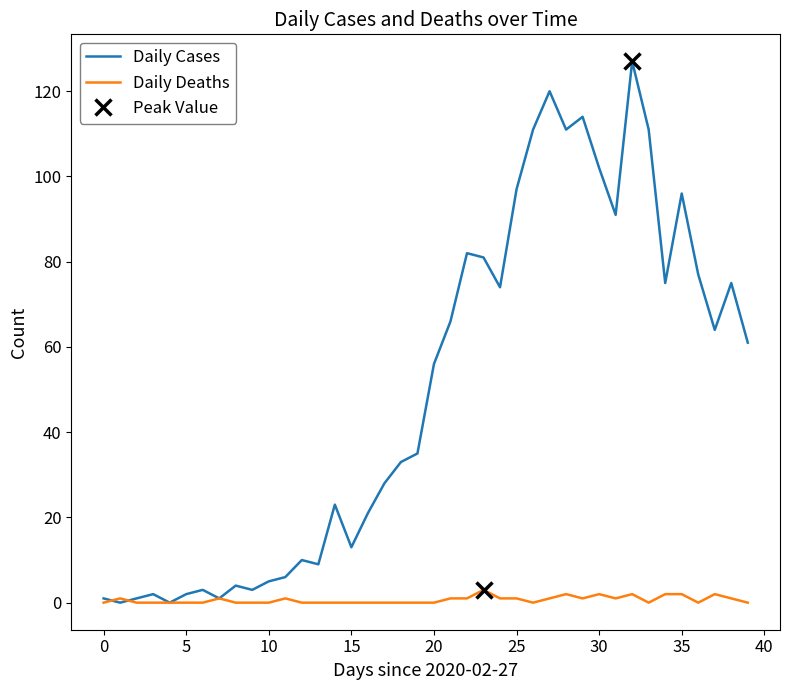

Where does the Daily Cases series first go above 56?

21